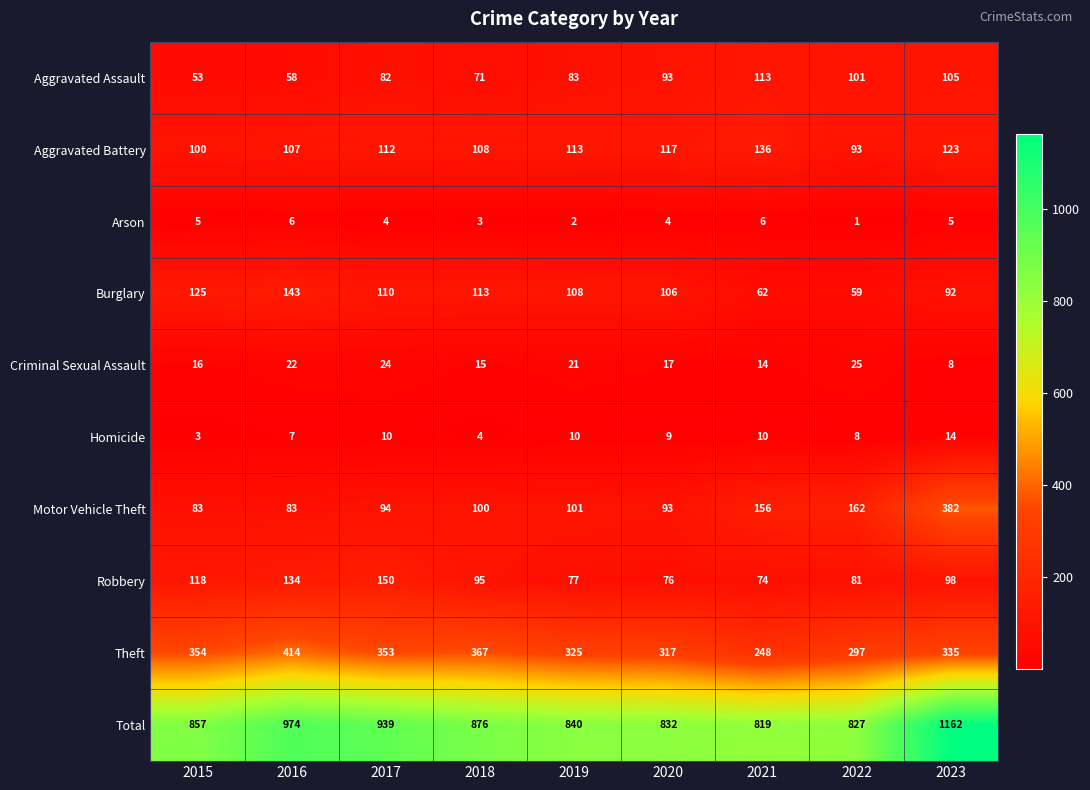

Rank the series at 2021 from highest to lowest value.

Total, Theft, Motor Vehicle Theft, Aggravated Battery, Aggravated Assault, Robbery, Burglary, Criminal Sexual Assault, Homicide, Arson